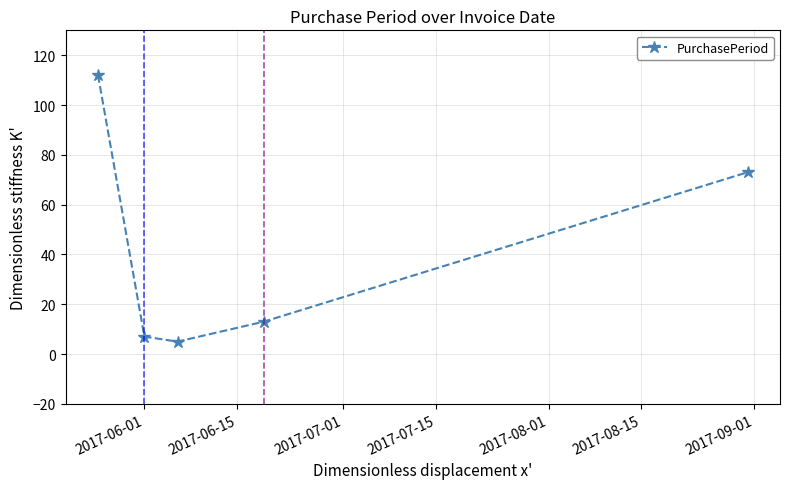

What is the value of the 1st point from the left?

112